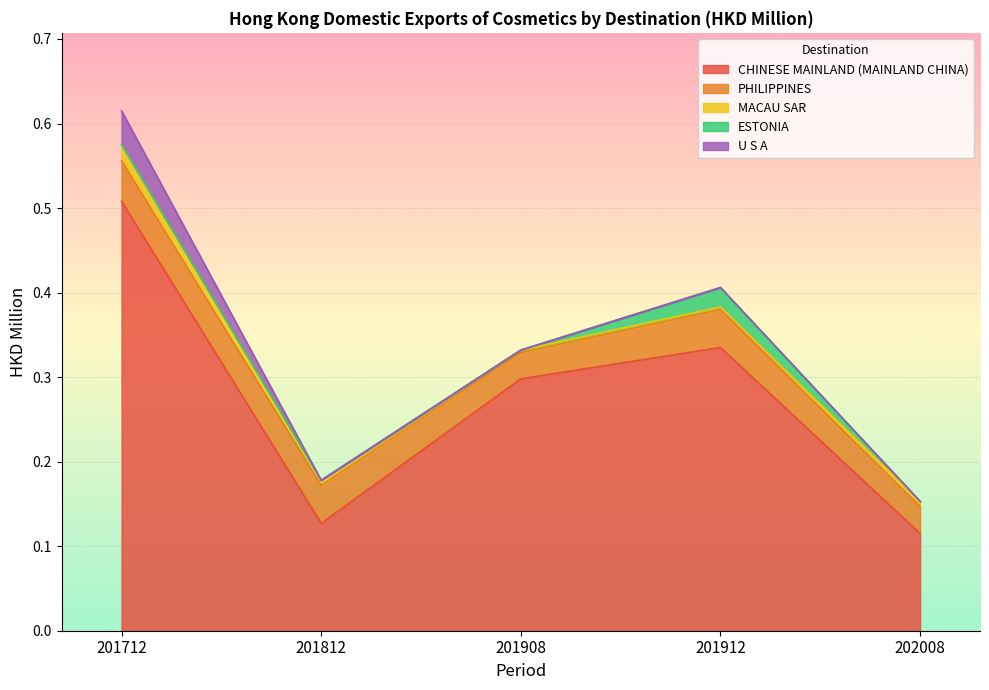

Where is U S A nearest to the value 0?

201812